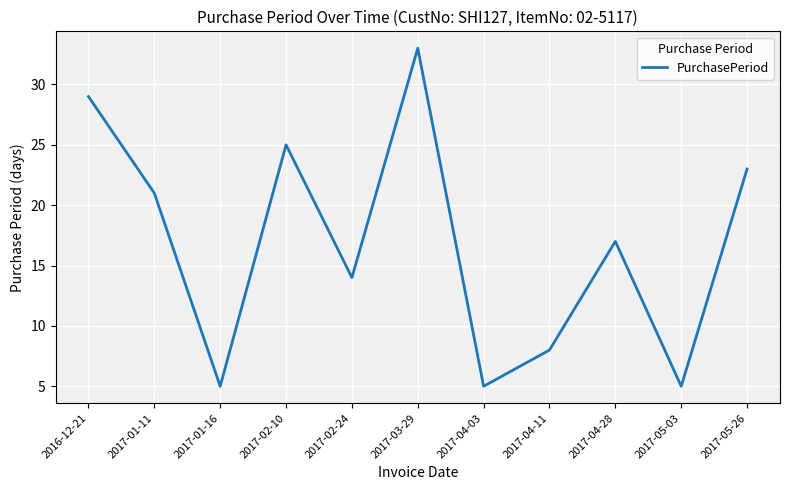

How many interior local valleys (lower than both neighbors) does the data have?

4